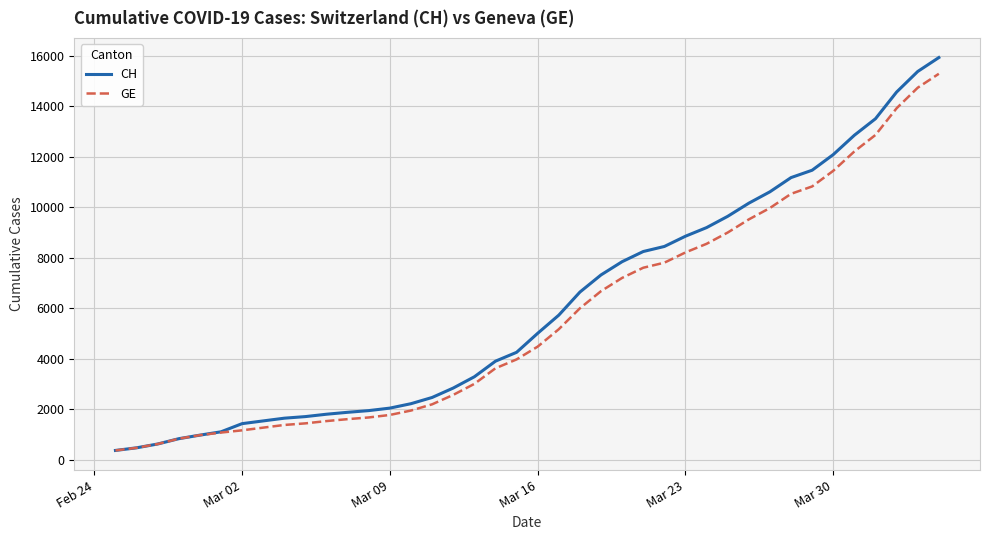

Which series has the widest spread of values?

CH